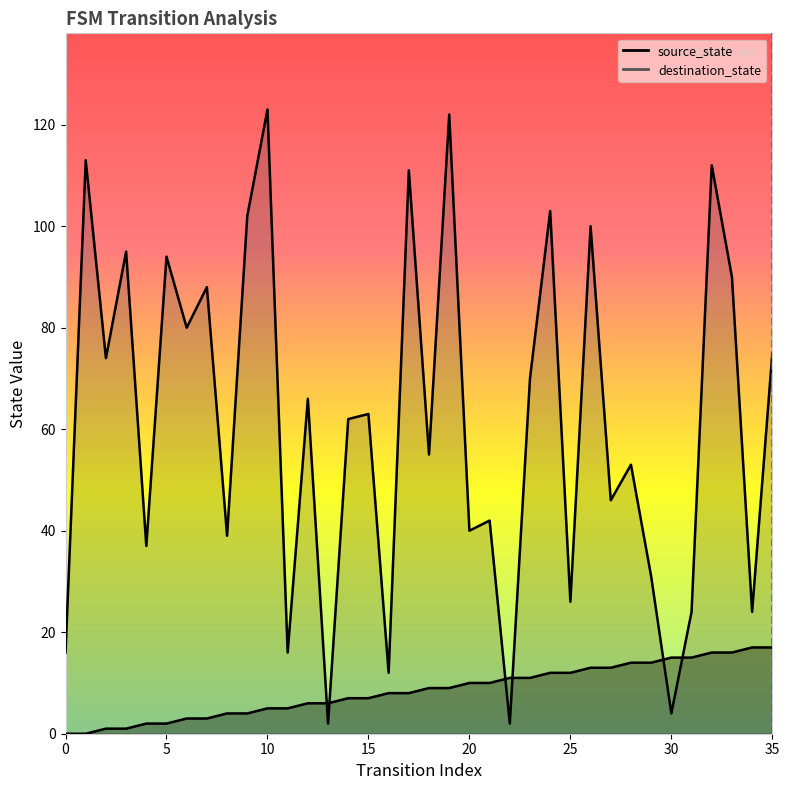

Where is source_state nearest to the value 8?

16